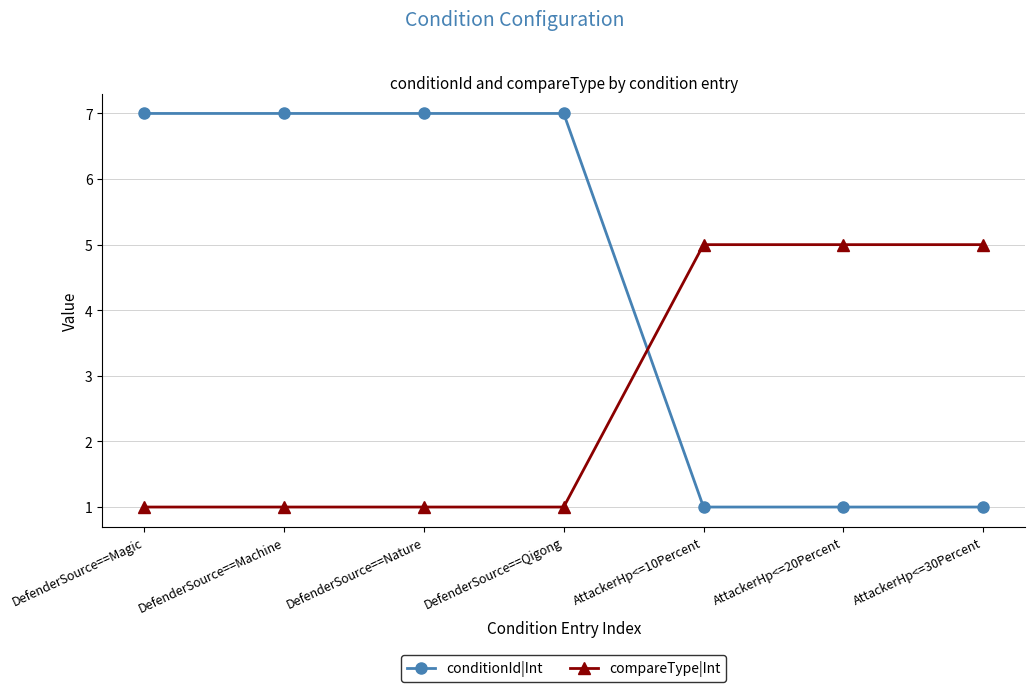

What is the difference between the compareType|Int values at AttackerHp<=20Percent and DefenderSource==Nature?

4